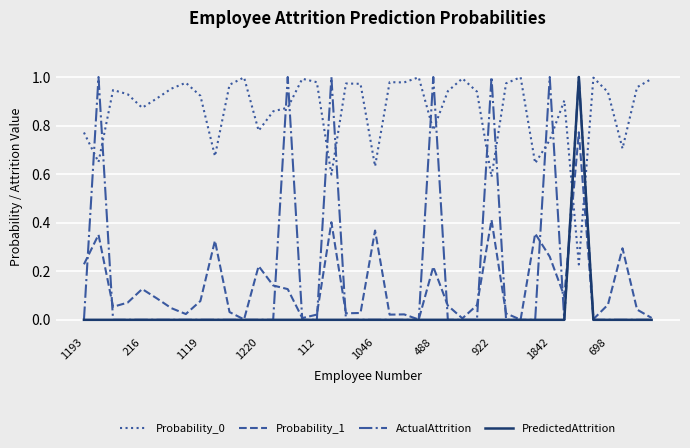

True or false: ActualAttrition and Probability_0 cross at least once.

True